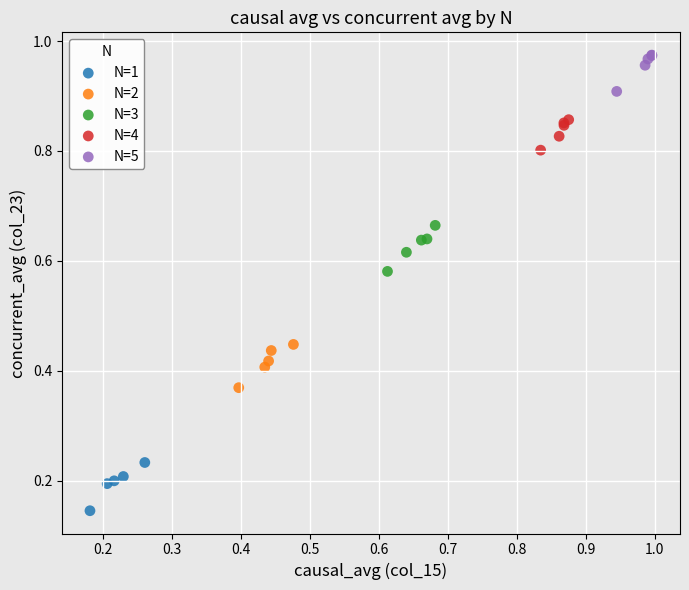

Which series reaches the maximum Y coordinate?

N=5